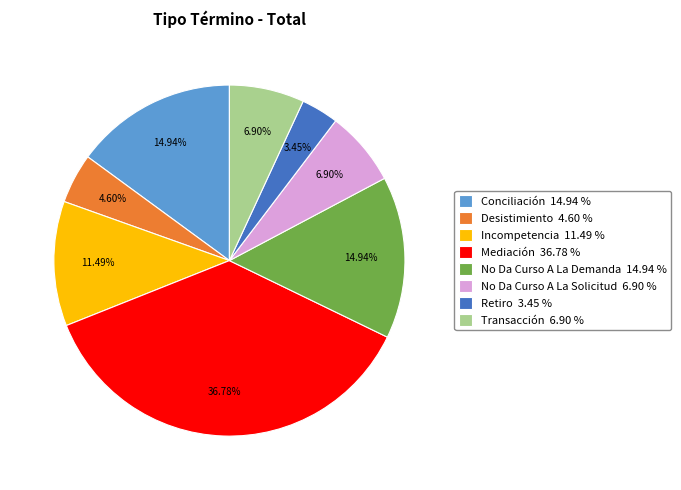

True or false: Desistimiento accounts for 5% of the total.

True